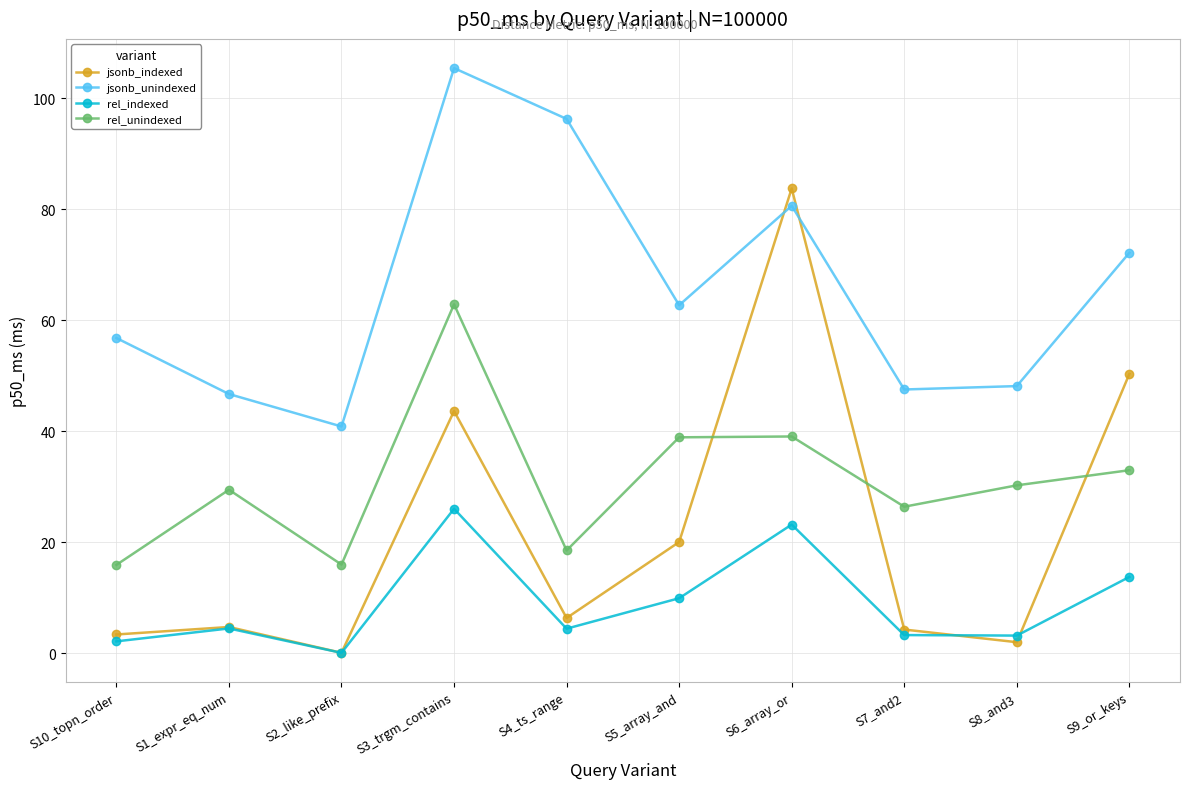

At which label is jsonb_unindexed closest to 73?

S9_or_keys